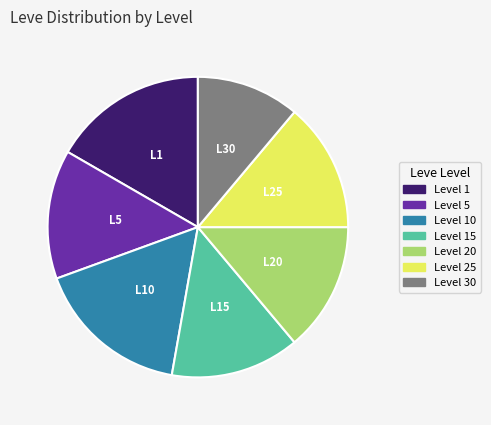

Is there any slice that represents more than half of the pie?

No